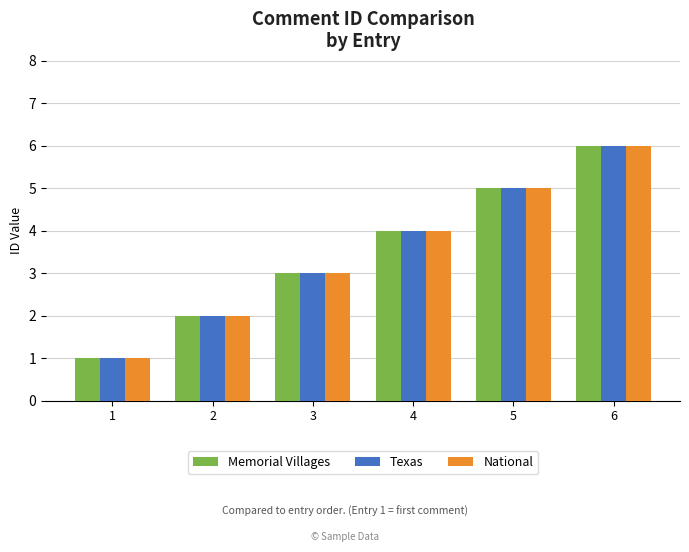

How many data points in Texas are less than 4?

3